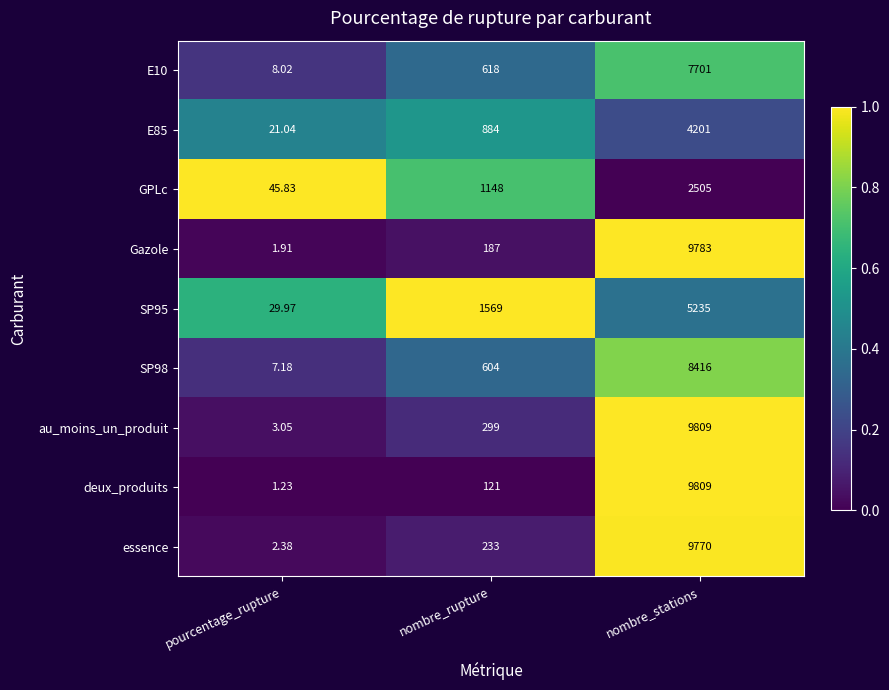

What is the difference between the highest and lowest values at pourcentage_rupture?

44.6